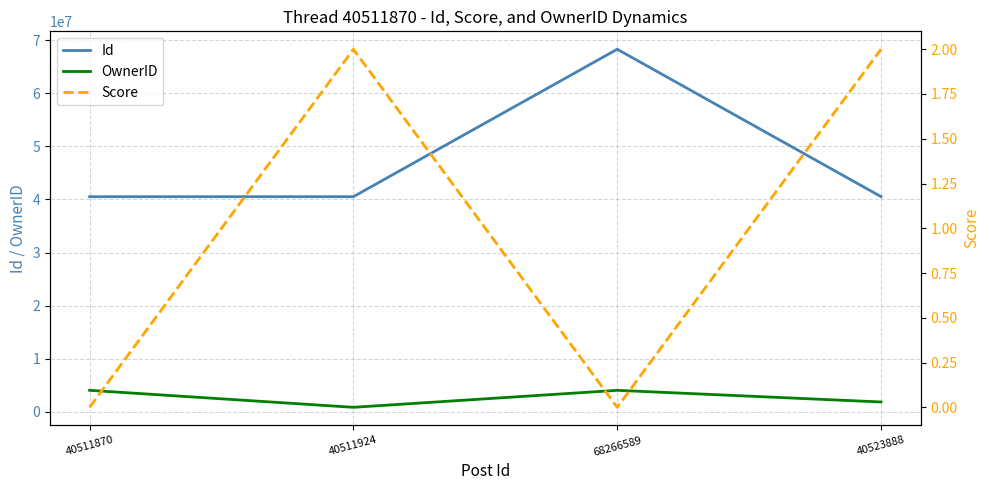

Which series has the widest spread of values?

Id